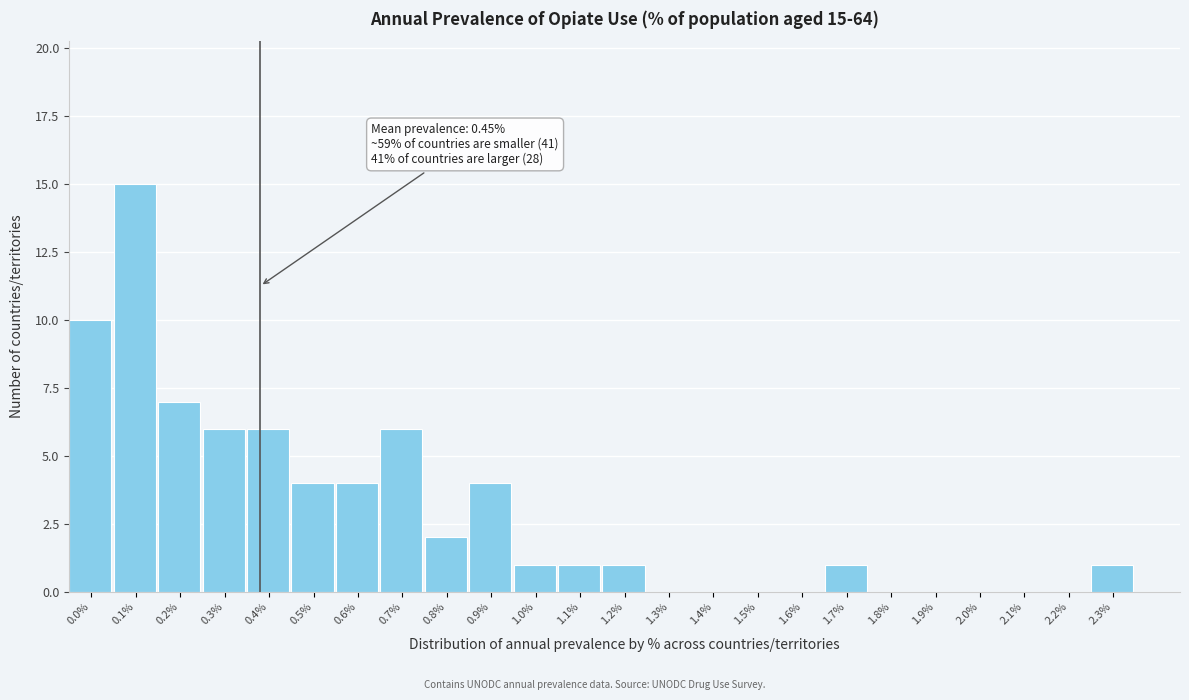

Reading right to left, what are all the values shown in this chart?

2.3%=1	2.2%=0	2.1%=0	2.0%=0	1.9%=0	1.8%=0	1.7%=1	1.6%=0	1.5%=0	1.4%=0	1.3%=0	1.2%=1	1.1%=1	1.0%=1	0.9%=4	0.8%=2	0.7%=6	0.6%=4	0.5%=4	0.4%=6	0.3%=6	0.2%=7	0.1%=15	0.0%=10